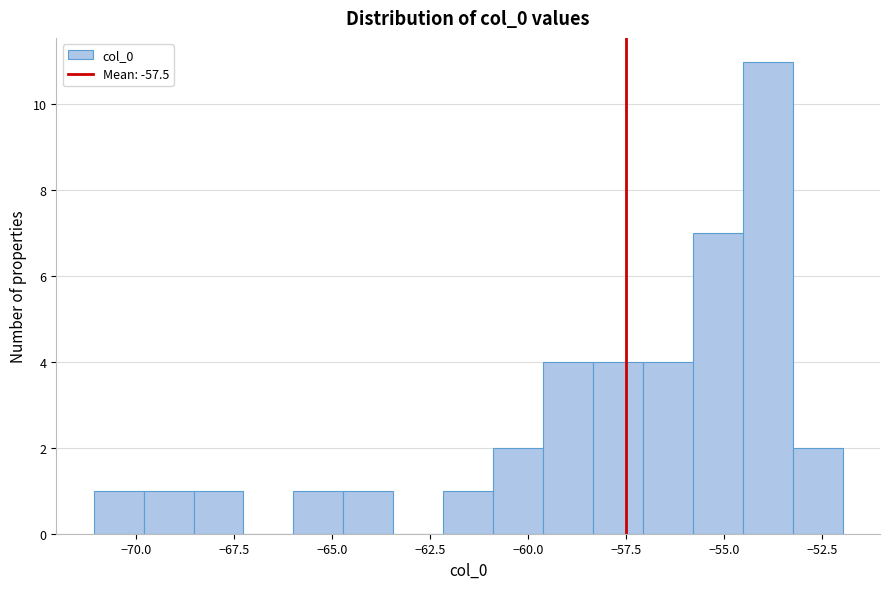

Read against the x-axis, roughly where is the centre of the tallest bar?

-54.0